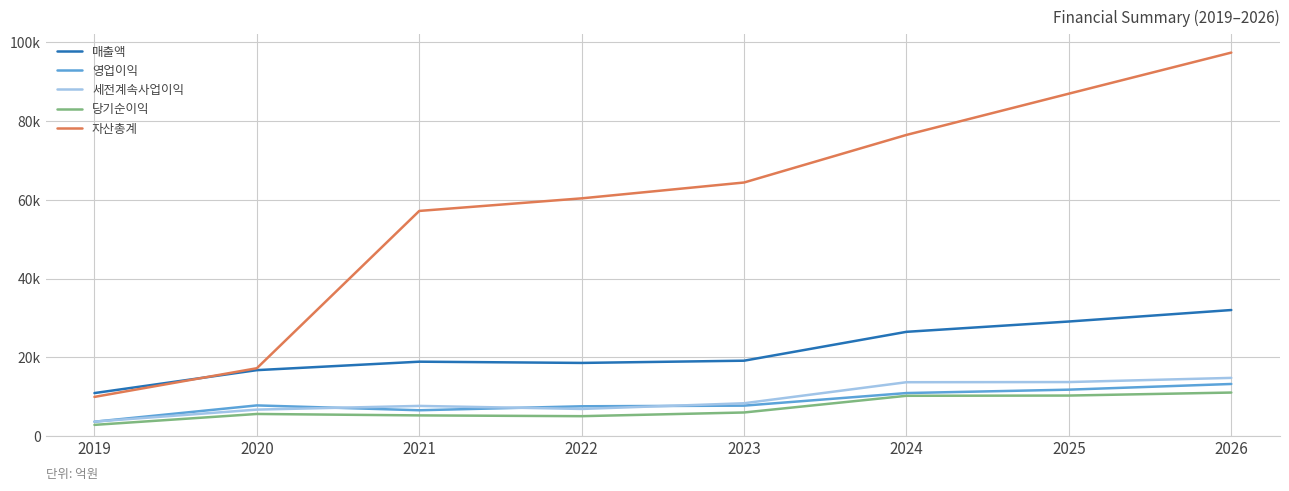

What is the difference between the maximum and minimum values in the 자산총계 series?

87530